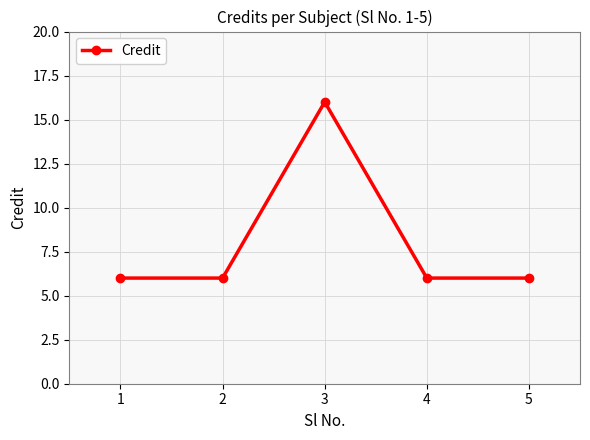

What is the difference between the maximum and second lowest values?

10